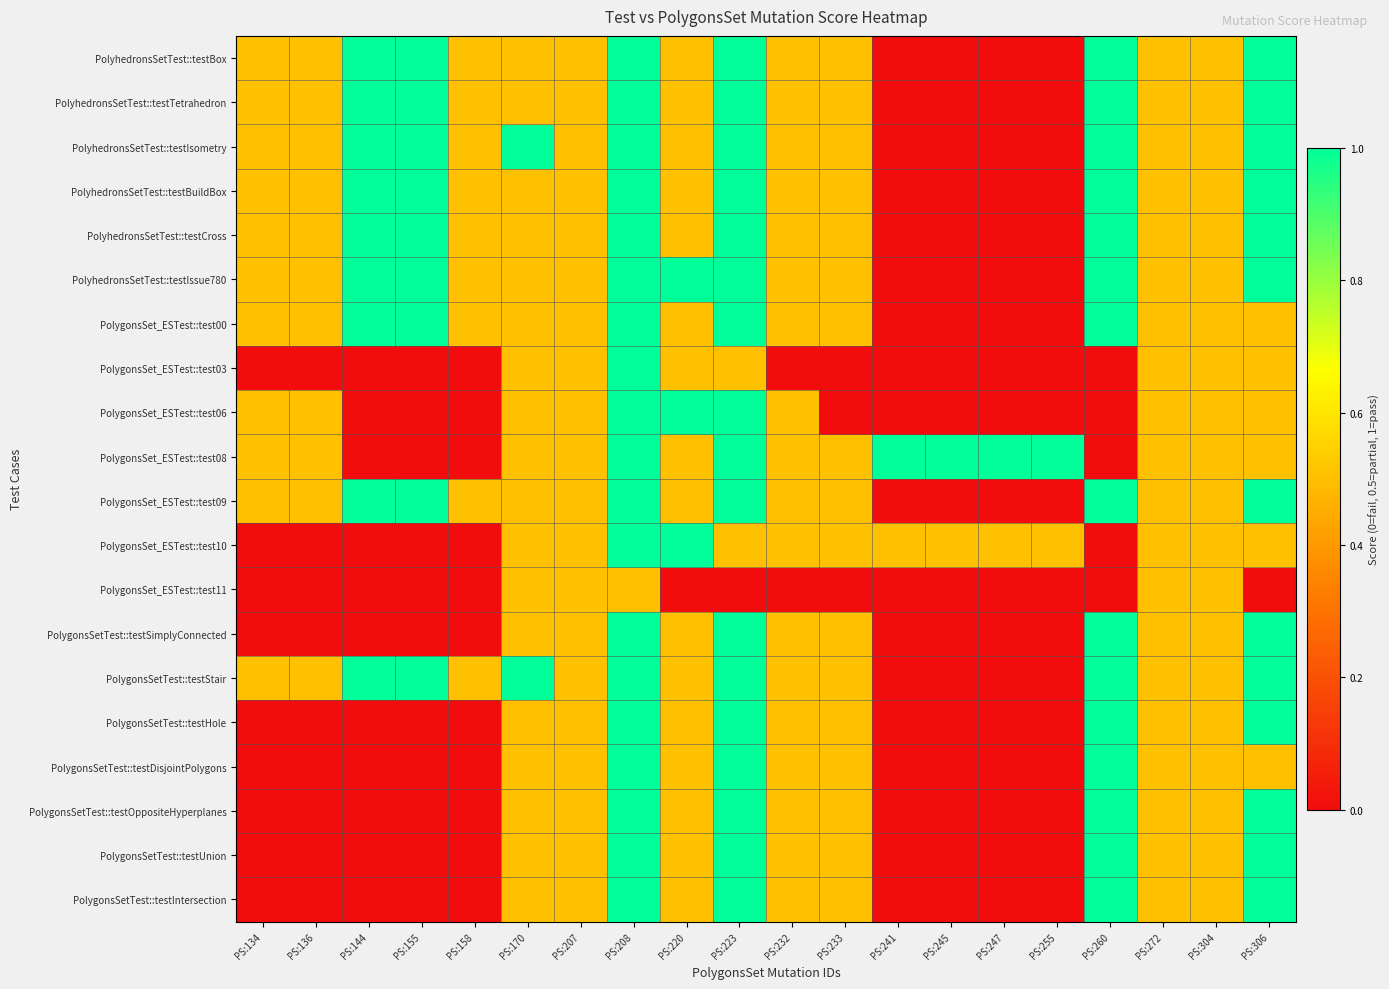

Reading left to right, transcribe all the data shown in this chart.

PolyhedronsSetTest::testBox: PS:134=0.5	PS:136=0.5	PS:144=1.0	PS:155=1.0	PS:158=0.5	PS:170=0.5	PS:207=0.5	PS:208=1.0	PS:220=0.5	PS:223=1.0	PS:232=0.5	PS:233=0.5	PS:241=0.0	PS:245=0.0	PS:247=0.0	PS:255=0.0	PS:260=1.0	PS:272=0.5	PS:304=0.5	PS:306=1.0
PolyhedronsSetTest::testTetrahedron: PS:134=0.5	PS:136=0.5	PS:144=1.0	PS:155=1.0	PS:158=0.5	PS:170=0.5	PS:207=0.5	PS:208=1.0	PS:220=0.5	PS:223=1.0	PS:232=0.5	PS:233=0.5	PS:241=0.0	PS:245=0.0	PS:247=0.0	PS:255=0.0	PS:260=1.0	PS:272=0.5	PS:304=0.5	PS:306=1.0
PolyhedronsSetTest::testIsometry: PS:134=0.5	PS:136=0.5	PS:144=1.0	PS:155=1.0	PS:158=0.5	PS:170=1.0	PS:207=0.5	PS:208=1.0	PS:220=0.5	PS:223=1.0	PS:232=0.5	PS:233=0.5	PS:241=0.0	PS:245=0.0	PS:247=0.0	PS:255=0.0	PS:260=1.0	PS:272=0.5	PS:304=0.5	PS:306=1.0
PolyhedronsSetTest::testBuildBox: PS:134=0.5	PS:136=0.5	PS:144=1.0	PS:155=1.0	PS:158=0.5	PS:170=0.5	PS:207=0.5	PS:208=1.0	PS:220=0.5	PS:223=1.0	PS:232=0.5	PS:233=0.5	PS:241=0.0	PS:245=0.0	PS:247=0.0	PS:255=0.0	PS:260=1.0	PS:272=0.5	PS:304=0.5	PS:306=1.0
PolyhedronsSetTest::testCross: PS:134=0.5	PS:136=0.5	PS:144=1.0	PS:155=1.0	PS:158=0.5	PS:170=0.5	PS:207=0.5	PS:208=1.0	PS:220=0.5	PS:223=1.0	PS:232=0.5	PS:233=0.5	PS:241=0.0	PS:245=0.0	PS:247=0.0	PS:255=0.0	PS:260=1.0	PS:272=0.5	PS:304=0.5	PS:306=1.0
PolyhedronsSetTest::testIssue780: PS:134=0.5	PS:136=0.5	PS:144=1.0	PS:155=1.0	PS:158=0.5	PS:170=0.5	PS:207=0.5	PS:208=1.0	PS:220=1.0	PS:223=1.0	PS:232=0.5	PS:233=0.5	PS:241=0.0	PS:245=0.0	PS:247=0.0	PS:255=0.0	PS:260=1.0	PS:272=0.5	PS:304=0.5	PS:306=1.0
PolygonsSet_ESTest::test00: PS:134=0.5	PS:136=0.5	PS:144=1.0	PS:155=1.0	PS:158=0.5	PS:170=0.5	PS:207=0.5	PS:208=1.0	PS:220=0.5	PS:223=1.0	PS:232=0.5	PS:233=0.5	PS:241=0.0	PS:245=0.0	PS:247=0.0	PS:255=0.0	PS:260=1.0	PS:272=0.5	PS:304=0.5	PS:306=0.5
PolygonsSet_ESTest::test03: PS:134=0.0	PS:136=0.0	PS:144=0.0	PS:155=0.0	PS:158=0.0	PS:170=0.5	PS:207=0.5	PS:208=1.0	PS:220=0.5	PS:223=0.5	PS:232=0.0	PS:233=0.0	PS:241=0.0	PS:245=0.0	PS:247=0.0	PS:255=0.0	PS:260=0.0	PS:272=0.5	PS:304=0.5	PS:306=0.5
PolygonsSet_ESTest::test06: PS:134=0.5	PS:136=0.5	PS:144=0.0	PS:155=0.0	PS:158=0.0	PS:170=0.5	PS:207=0.5	PS:208=1.0	PS:220=1.0	PS:223=1.0	PS:232=0.5	PS:233=0.0	PS:241=0.0	PS:245=0.0	PS:247=0.0	PS:255=0.0	PS:260=0.0	PS:272=0.5	PS:304=0.5	PS:306=0.5
PolygonsSet_ESTest::test08: PS:134=0.5	PS:136=0.5	PS:144=0.0	PS:155=0.0	PS:158=0.0	PS:170=0.5	PS:207=0.5	PS:208=1.0	PS:220=0.5	PS:223=1.0	PS:232=0.5	PS:233=0.5	PS:241=1.0	PS:245=1.0	PS:247=1.0	PS:255=1.0	PS:260=0.0	PS:272=0.5	PS:304=0.5	PS:306=0.5
PolygonsSet_ESTest::test09: PS:134=0.5	PS:136=0.5	PS:144=1.0	PS:155=1.0	PS:158=0.5	PS:170=0.5	PS:207=0.5	PS:208=1.0	PS:220=0.5	PS:223=1.0	PS:232=0.5	PS:233=0.5	PS:241=0.0	PS:245=0.0	PS:247=0.0	PS:255=0.0	PS:260=1.0	PS:272=0.5	PS:304=0.5	PS:306=1.0
PolygonsSet_ESTest::test10: PS:134=0.0	PS:136=0.0	PS:144=0.0	PS:155=0.0	PS:158=0.0	PS:170=0.5	PS:207=0.5	PS:208=1.0	PS:220=1.0	PS:223=0.5	PS:232=0.5	PS:233=0.5	PS:241=0.5	PS:245=0.5	PS:247=0.5	PS:255=0.5	PS:260=0.0	PS:272=0.5	PS:304=0.5	PS:306=0.5
PolygonsSet_ESTest::test11: PS:134=0.0	PS:136=0.0	PS:144=0.0	PS:155=0.0	PS:158=0.0	PS:170=0.5	PS:207=0.5	PS:208=0.5	PS:220=0.0	PS:223=0.0	PS:232=0.0	PS:233=0.0	PS:241=0.0	PS:245=0.0	PS:247=0.0	PS:255=0.0	PS:260=0.0	PS:272=0.5	PS:304=0.5	PS:306=0.0
PolygonsSetTest::testSimplyConnected: PS:134=0.0	PS:136=0.0	PS:144=0.0	PS:155=0.0	PS:158=0.0	PS:170=0.5	PS:207=0.5	PS:208=1.0	PS:220=0.5	PS:223=1.0	PS:232=0.5	PS:233=0.5	PS:241=0.0	PS:245=0.0	PS:247=0.0	PS:255=0.0	PS:260=1.0	PS:272=0.5	PS:304=0.5	PS:306=1.0
PolygonsSetTest::testStair: PS:134=0.5	PS:136=0.5	PS:144=1.0	PS:155=1.0	PS:158=0.5	PS:170=1.0	PS:207=0.5	PS:208=1.0	PS:220=0.5	PS:223=1.0	PS:232=0.5	PS:233=0.5	PS:241=0.0	PS:245=0.0	PS:247=0.0	PS:255=0.0	PS:260=1.0	PS:272=0.5	PS:304=0.5	PS:306=1.0
PolygonsSetTest::testHole: PS:134=0.0	PS:136=0.0	PS:144=0.0	PS:155=0.0	PS:158=0.0	PS:170=0.5	PS:207=0.5	PS:208=1.0	PS:220=0.5	PS:223=1.0	PS:232=0.5	PS:233=0.5	PS:241=0.0	PS:245=0.0	PS:247=0.0	PS:255=0.0	PS:260=1.0	PS:272=0.5	PS:304=0.5	PS:306=1.0
PolygonsSetTest::testDisjointPolygons: PS:134=0.0	PS:136=0.0	PS:144=0.0	PS:155=0.0	PS:158=0.0	PS:170=0.5	PS:207=0.5	PS:208=1.0	PS:220=0.5	PS:223=1.0	PS:232=0.5	PS:233=0.5	PS:241=0.0	PS:245=0.0	PS:247=0.0	PS:255=0.0	PS:260=1.0	PS:272=0.5	PS:304=0.5	PS:306=0.5
PolygonsSetTest::testOppositeHyperplanes: PS:134=0.0	PS:136=0.0	PS:144=0.0	PS:155=0.0	PS:158=0.0	PS:170=0.5	PS:207=0.5	PS:208=1.0	PS:220=0.5	PS:223=1.0	PS:232=0.5	PS:233=0.5	PS:241=0.0	PS:245=0.0	PS:247=0.0	PS:255=0.0	PS:260=1.0	PS:272=0.5	PS:304=0.5	PS:306=1.0
PolygonsSetTest::testUnion: PS:134=0.0	PS:136=0.0	PS:144=0.0	PS:155=0.0	PS:158=0.0	PS:170=0.5	PS:207=0.5	PS:208=1.0	PS:220=0.5	PS:223=1.0	PS:232=0.5	PS:233=0.5	PS:241=0.0	PS:245=0.0	PS:247=0.0	PS:255=0.0	PS:260=1.0	PS:272=0.5	PS:304=0.5	PS:306=1.0
PolygonsSetTest::testIntersection: PS:134=0.0	PS:136=0.0	PS:144=0.0	PS:155=0.0	PS:158=0.0	PS:170=0.5	PS:207=0.5	PS:208=1.0	PS:220=0.5	PS:223=1.0	PS:232=0.5	PS:233=0.5	PS:241=0.0	PS:245=0.0	PS:247=0.0	PS:255=0.0	PS:260=1.0	PS:272=0.5	PS:304=0.5	PS:306=1.0